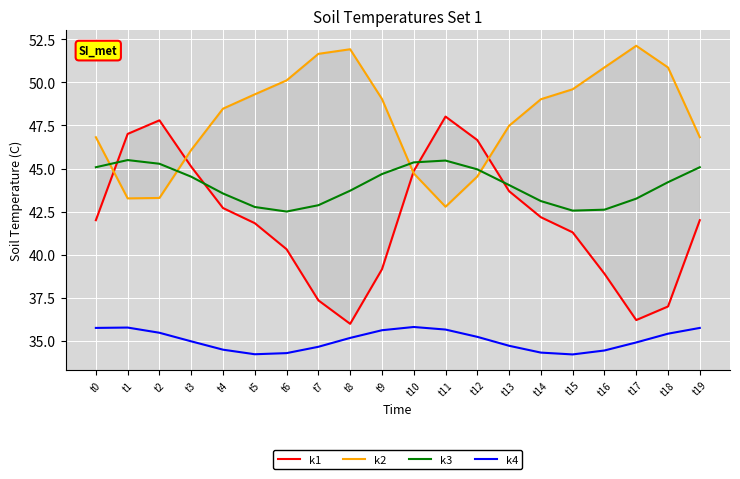

How many data points in k3 are above 44?

11